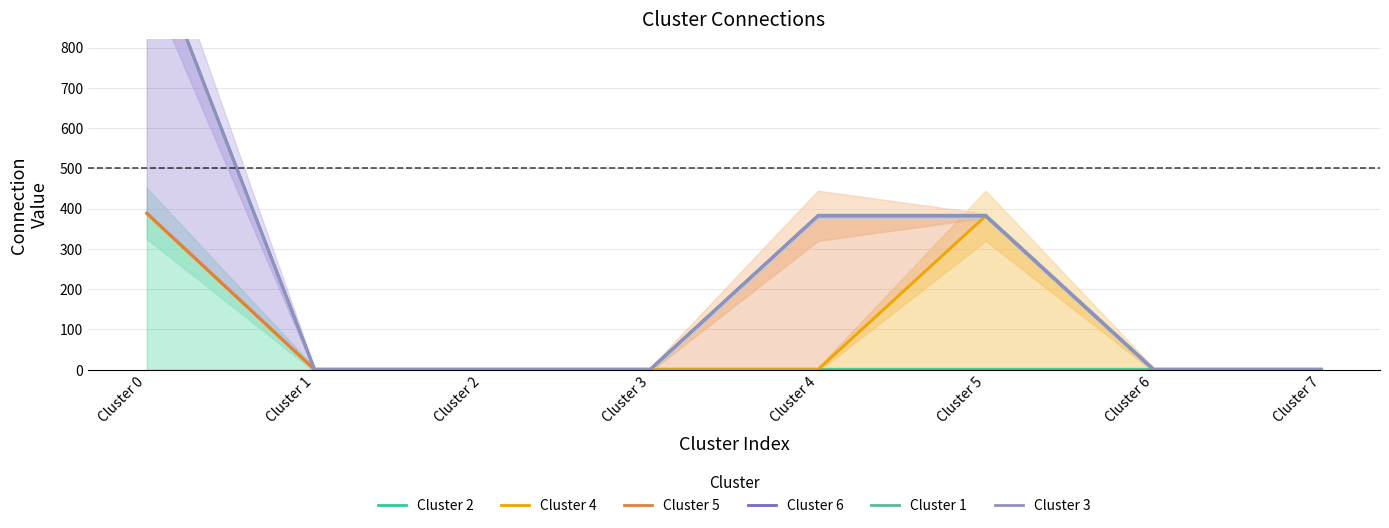

True or false: Cluster 4 has more than 2 interior local peaks.

False